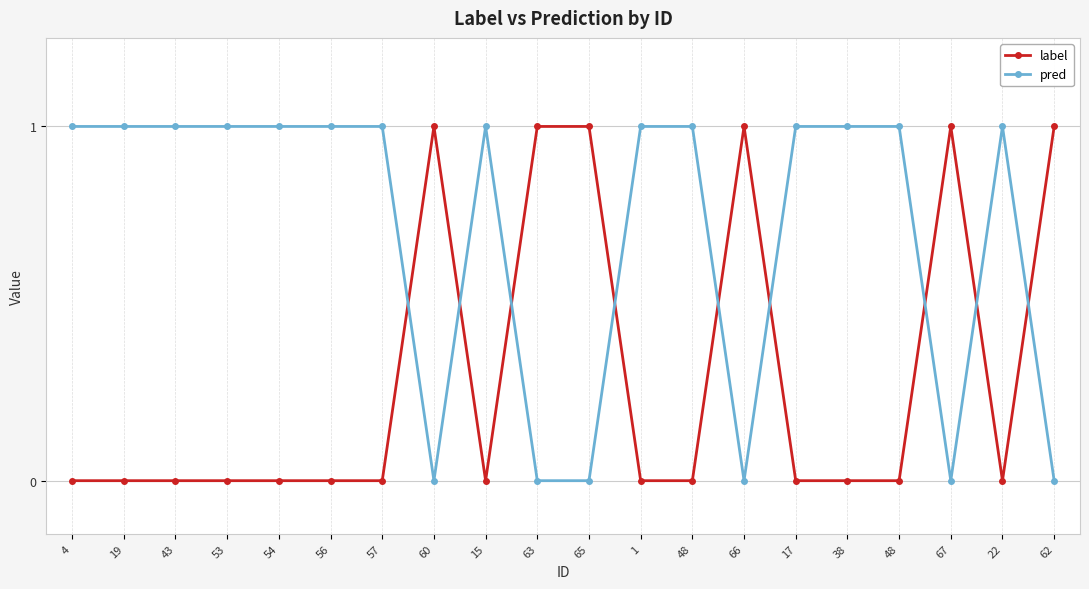

What are all the series names shown in the legend?

label, pred